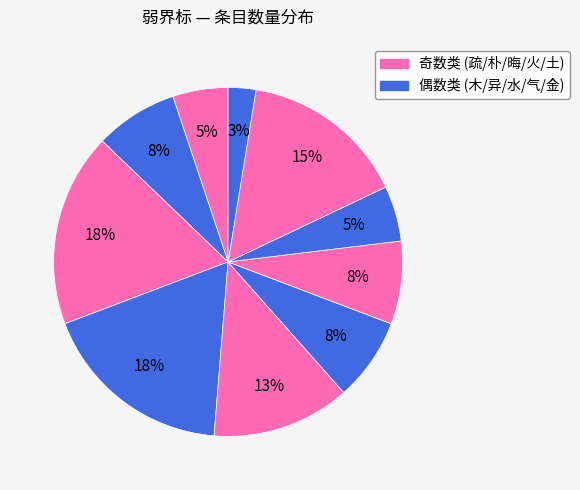

How many slices are in this pie chart?

10